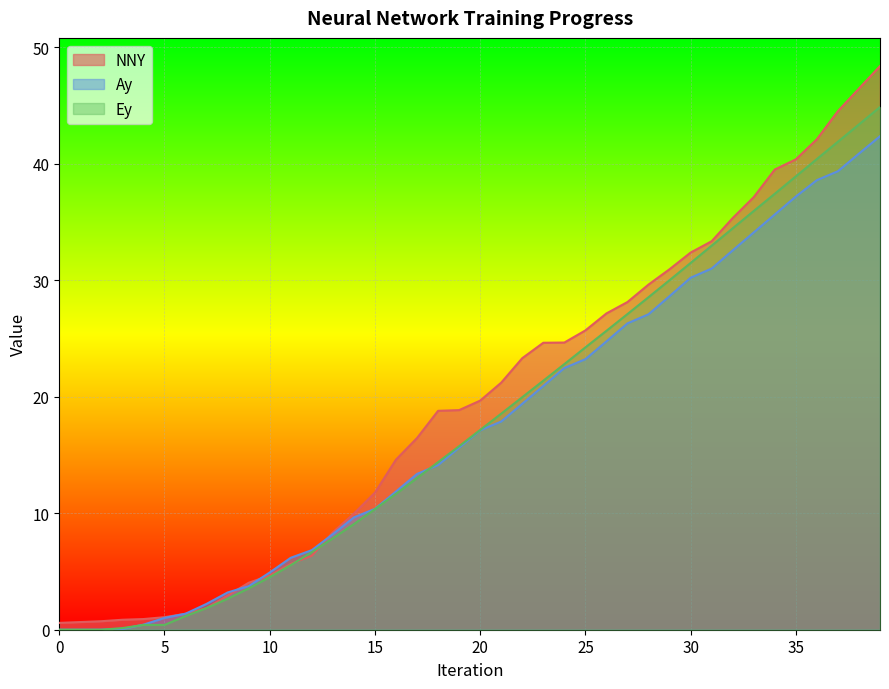

Is the value of NNY at 26 greater than the value of Ay at 17?

Yes